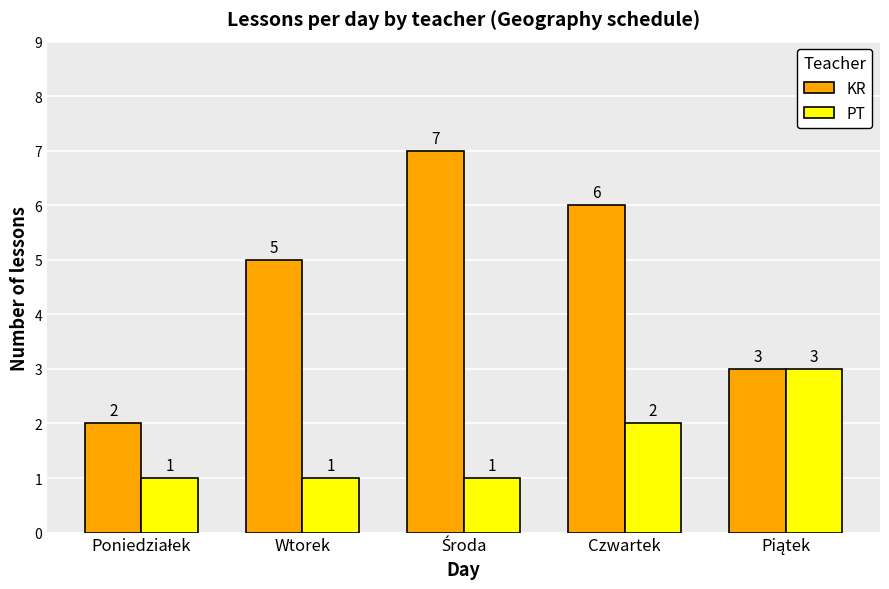

The PT series shows 2 at Czwartek. True or false?

True